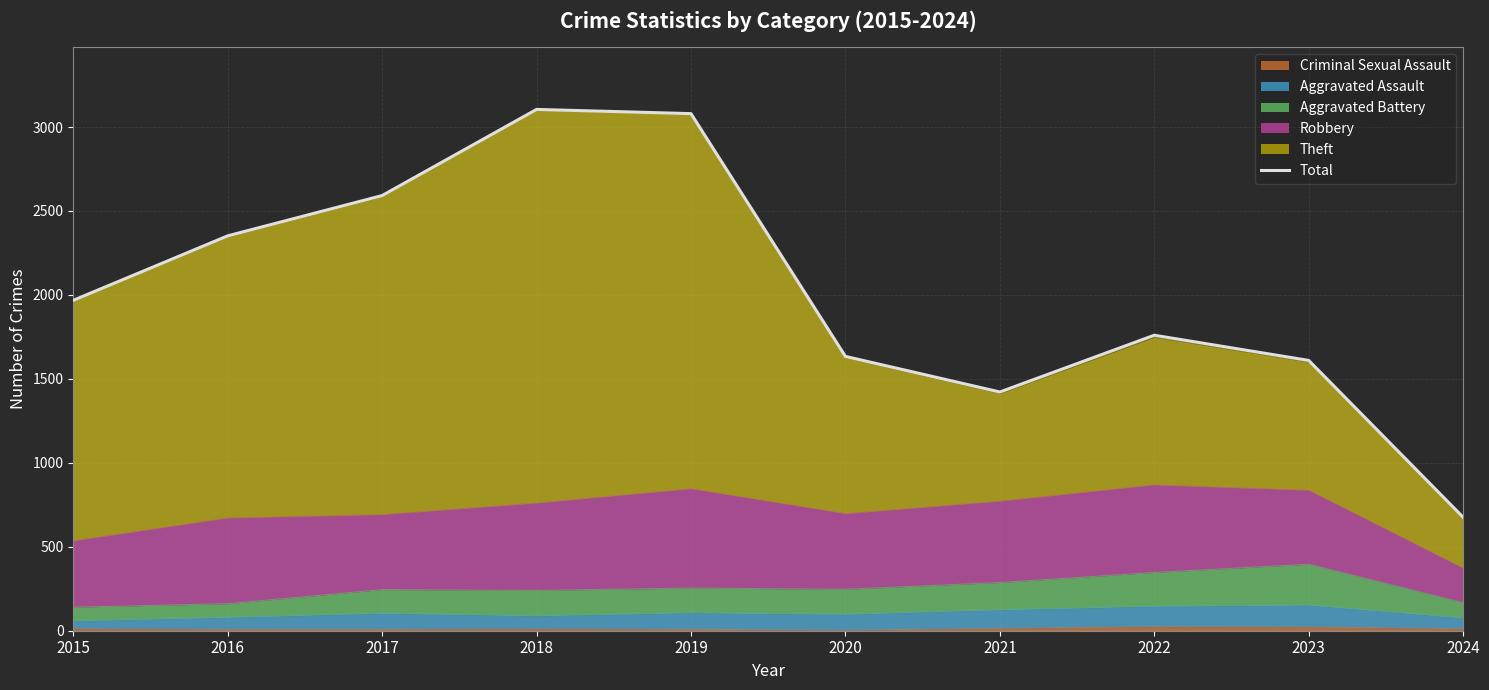

Reading left to right, list all the values displayed in this chart.

2015=1968	2016=2352	2017=2592	2018=3105	2019=3080	2020=1634	2021=1422	2022=1760	2023=1610	2024=676